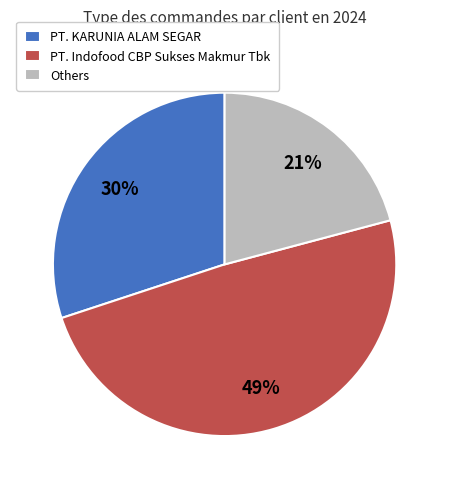

To the nearest percent, what percentage of the pie is Others?

21%